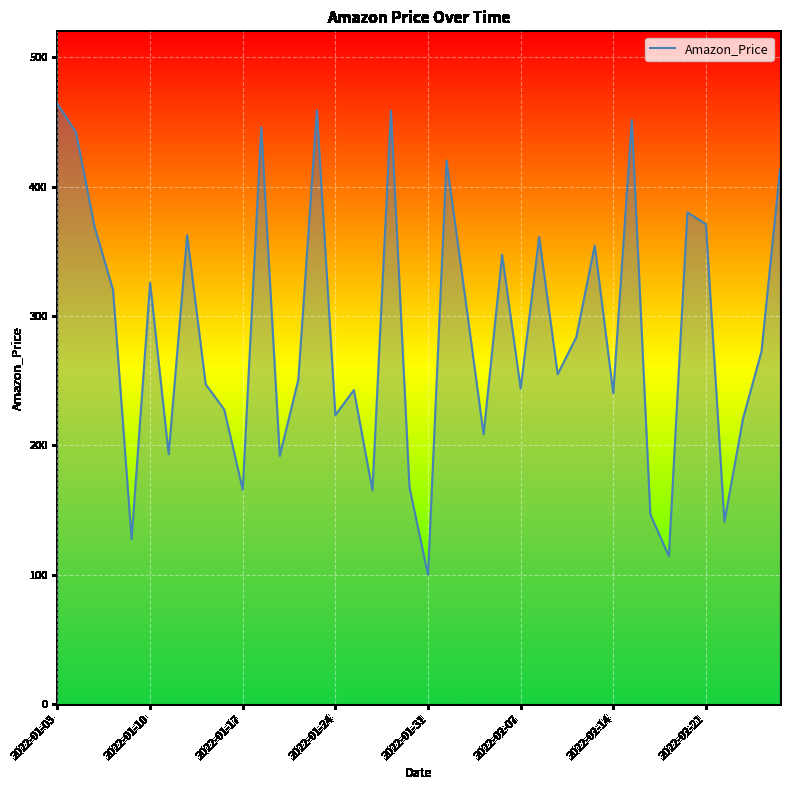

What is the minimum value shown in the chart?

100.0